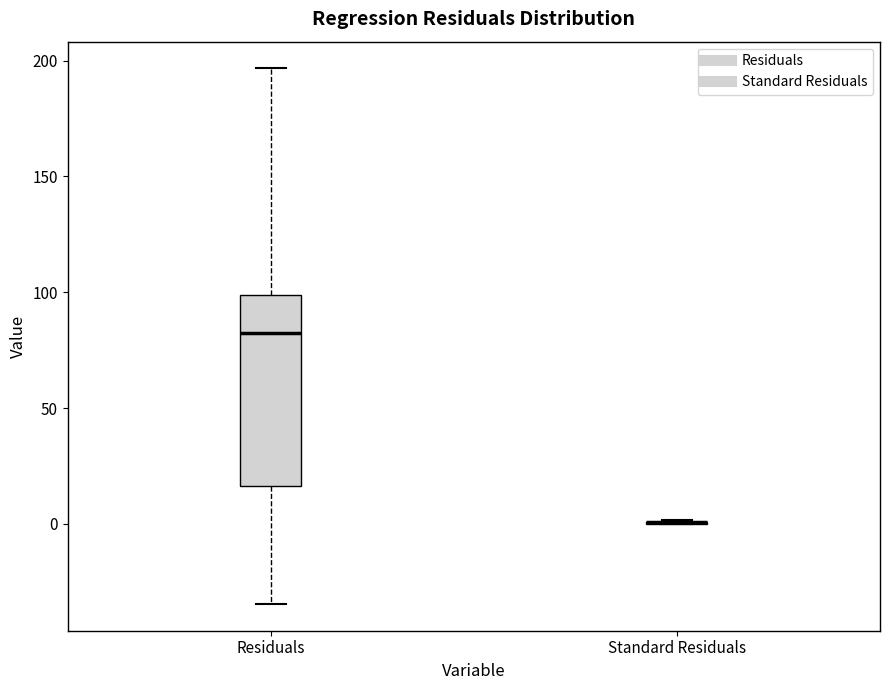

Reading left to right, transcribe this box plot: for each box, give where its median line is, the range the box spans, and where its two whiskers end, as read against the y-axis. The values are not printed on the chart, so give them approximately, as read against the axis.

Residuals: median 85, box 15 to 100, whiskers -35 to 195
Standard Residuals: box collapsed to a line at 0, whiskers 0 to 0